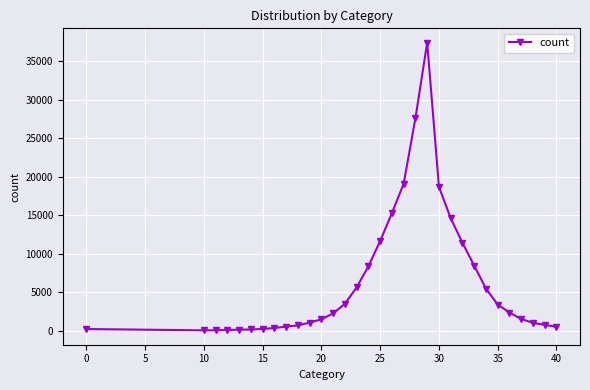

What is the difference between the maximum and second lowest values?

37283